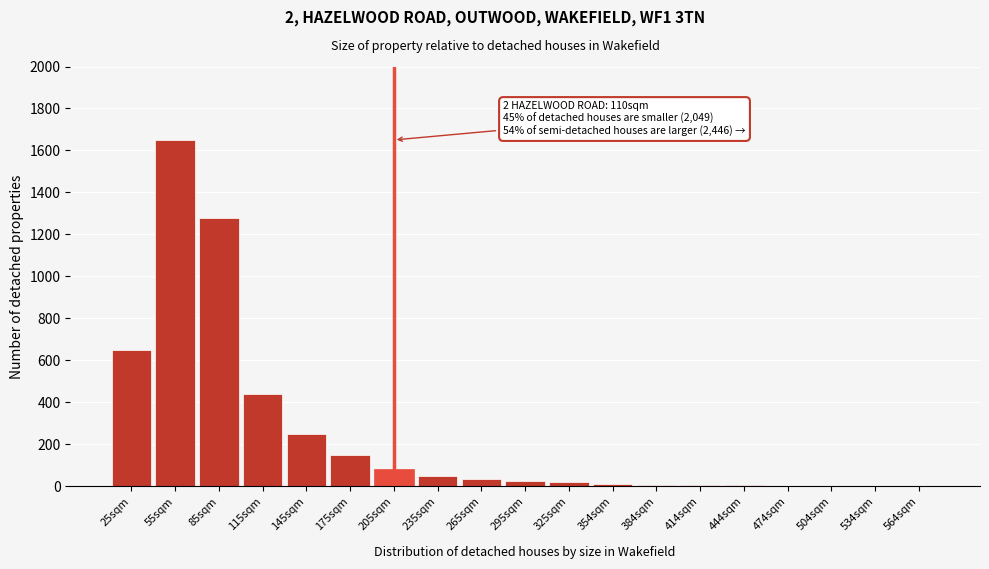

True or false: the data shows 150 at 175sqm.

True